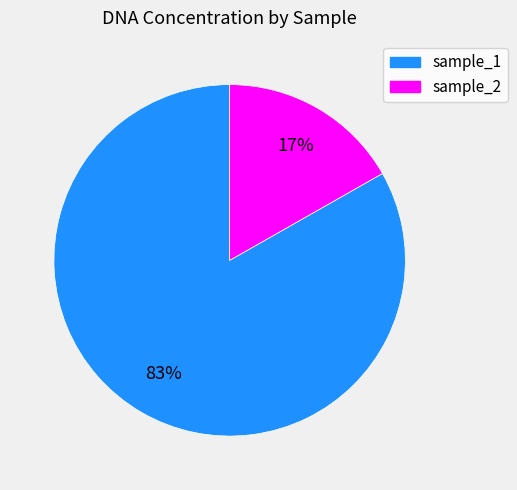

Is it true that sample_1 is 83% of the pie?

True